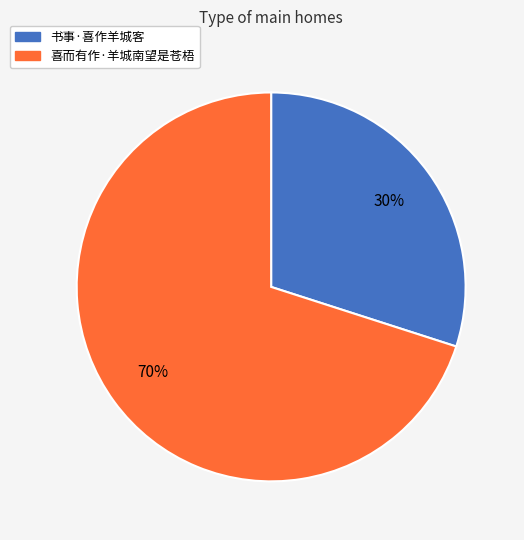

Which slice is the smallest?

书事·喜作羊城客